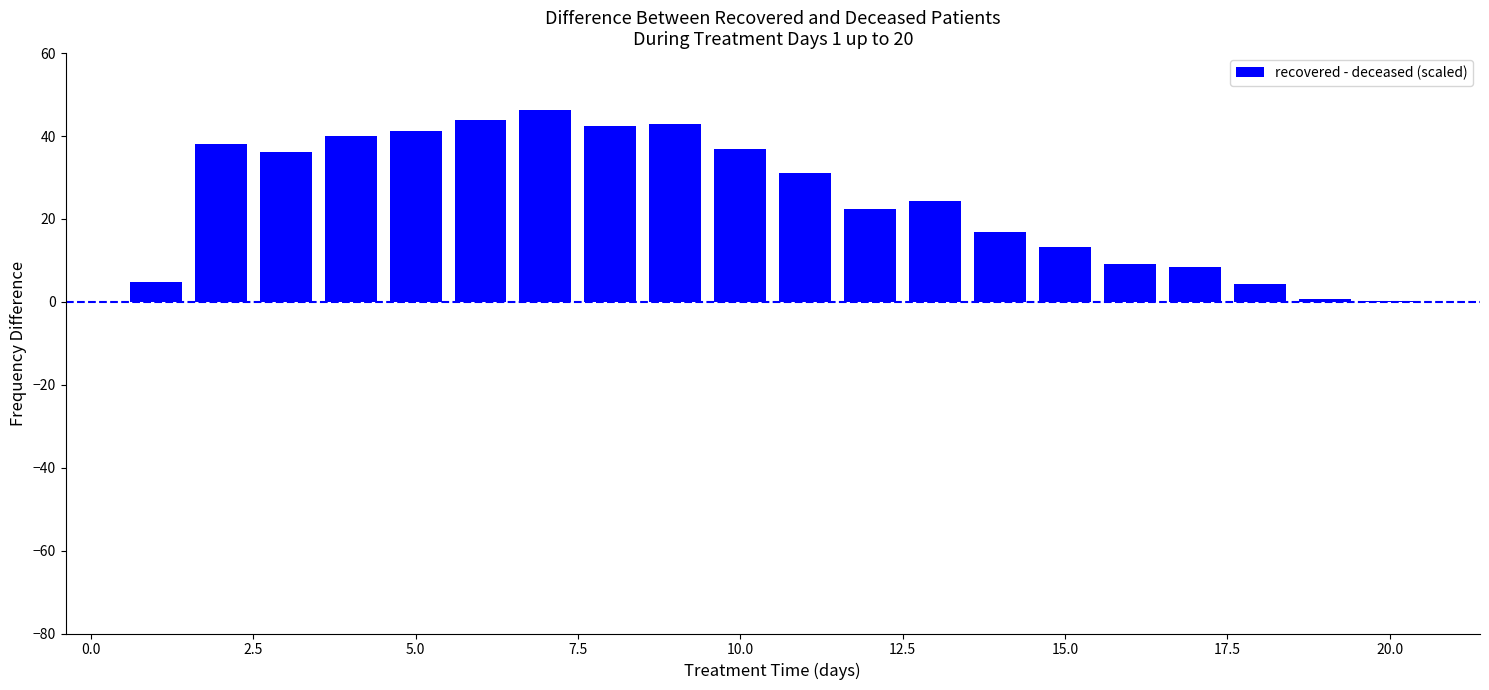

What is the greatest value displayed?

46.3